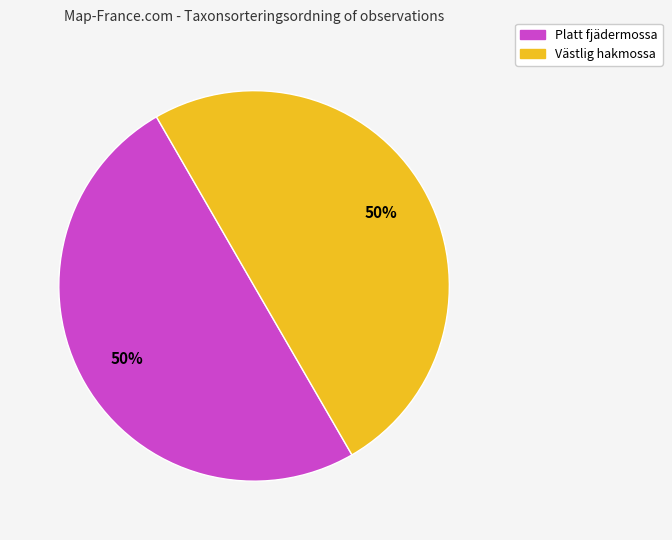

Approximately how many times larger is the value at Platt fjädermossa compared to Västlig hakmossa?

1.0